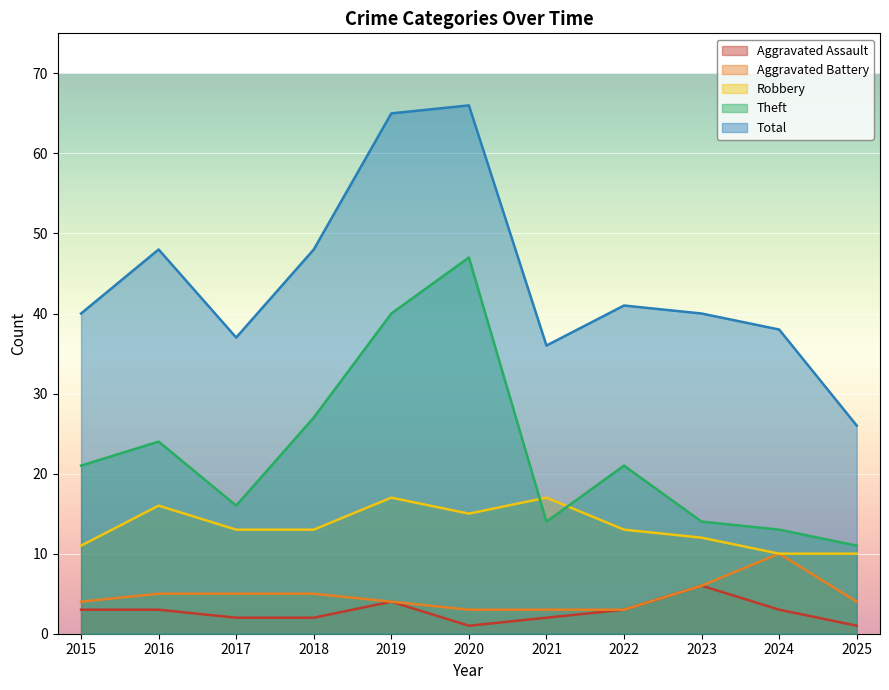

Reading right to left, extract all data points from this chart.

Aggravated Assault: 2025=1	2024=3	2023=6	2022=3	2021=2	2020=1	2019=4	2018=2	2017=2	2016=3	2015=3
Aggravated Battery: 2025=4	2024=10	2023=6	2022=3	2021=3	2020=3	2019=4	2018=5	2017=5	2016=5	2015=4
Robbery: 2025=10	2024=10	2023=12	2022=13	2021=17	2020=15	2019=17	2018=13	2017=13	2016=16	2015=11
Theft: 2025=11	2024=13	2023=14	2022=21	2021=14	2020=47	2019=40	2018=27	2017=16	2016=24	2015=21
Total: 2025=26	2024=38	2023=40	2022=41	2021=36	2020=66	2019=65	2018=48	2017=37	2016=48	2015=40